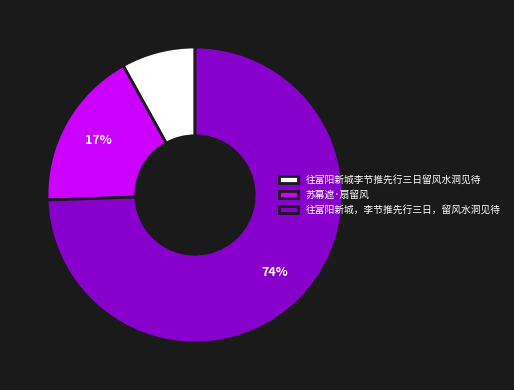

Combined, do 往富阳新城，李节推先行三日，留风水洞见待 and 苏幕遮·扇留风 account for over 50%?

Yes